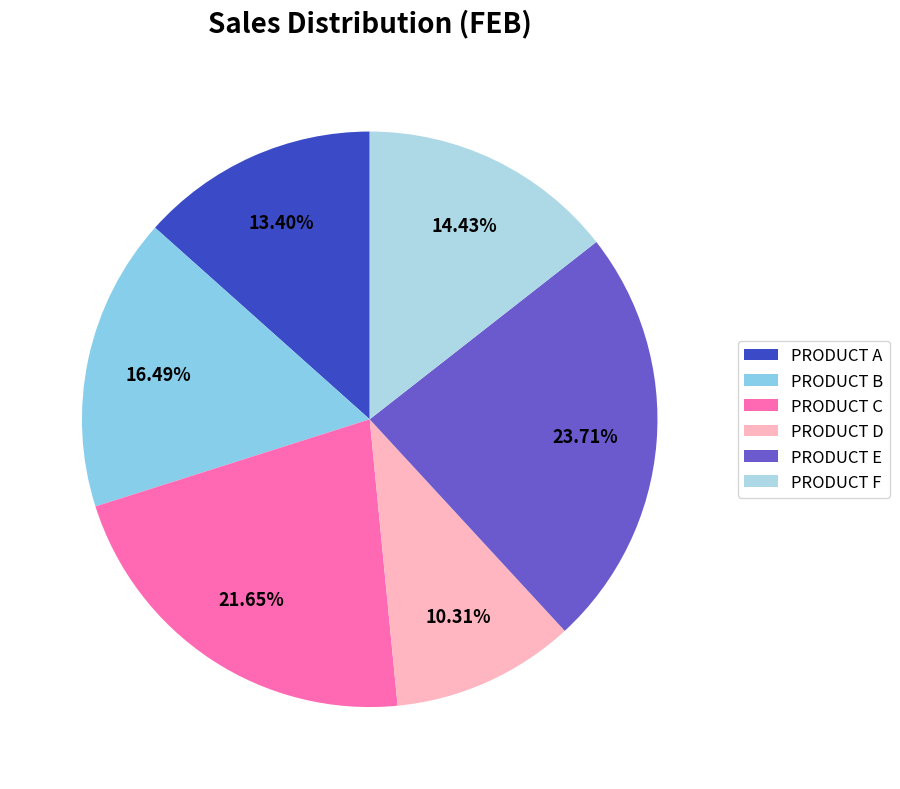

Rank the categories by value from lowest to highest.

PRODUCT D, PRODUCT A, PRODUCT F, PRODUCT B, PRODUCT C, PRODUCT E